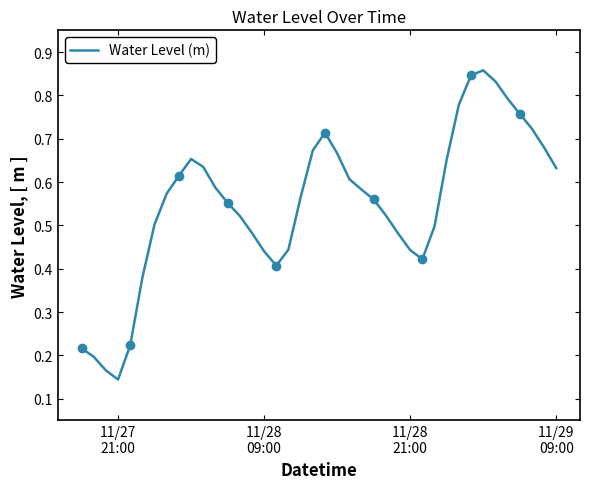

How many lines are shown in the chart?

1